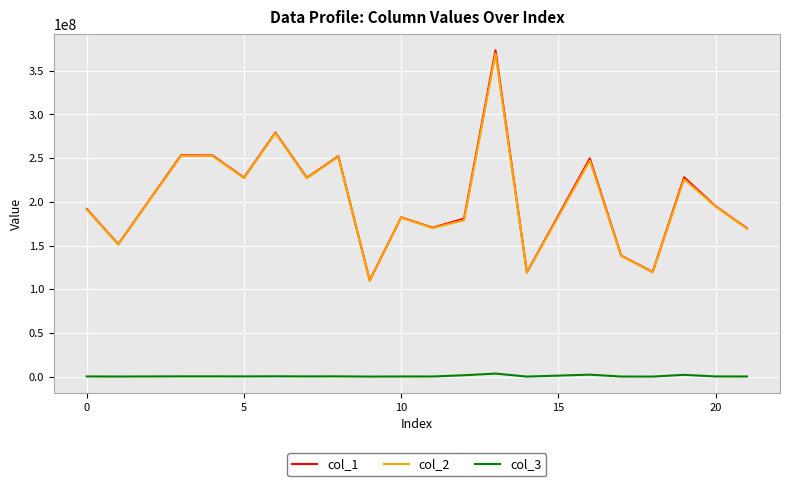

True or false: col_2 and col_3 cross at least once.

False